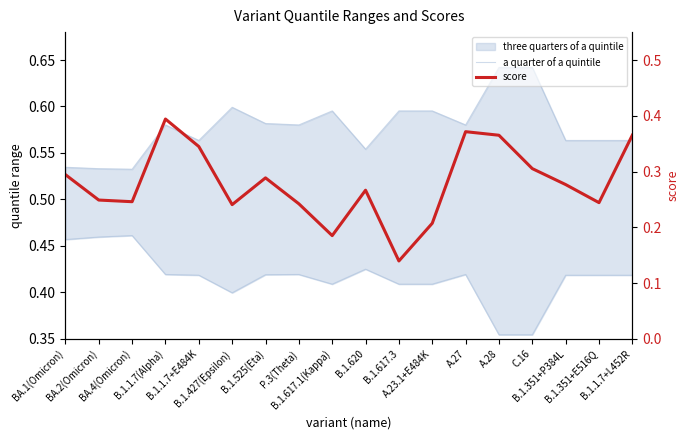

What is the minimum value shown in the chart?

0.1